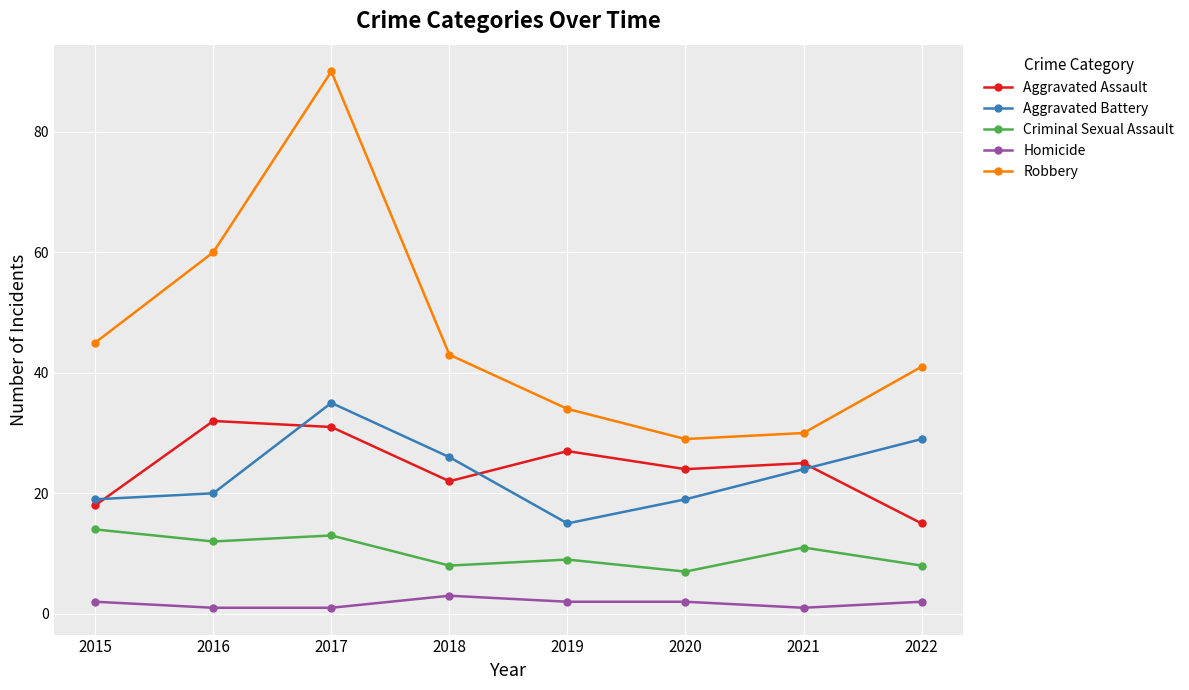

True or false: Homicide and Criminal Sexual Assault cross at least once.

False